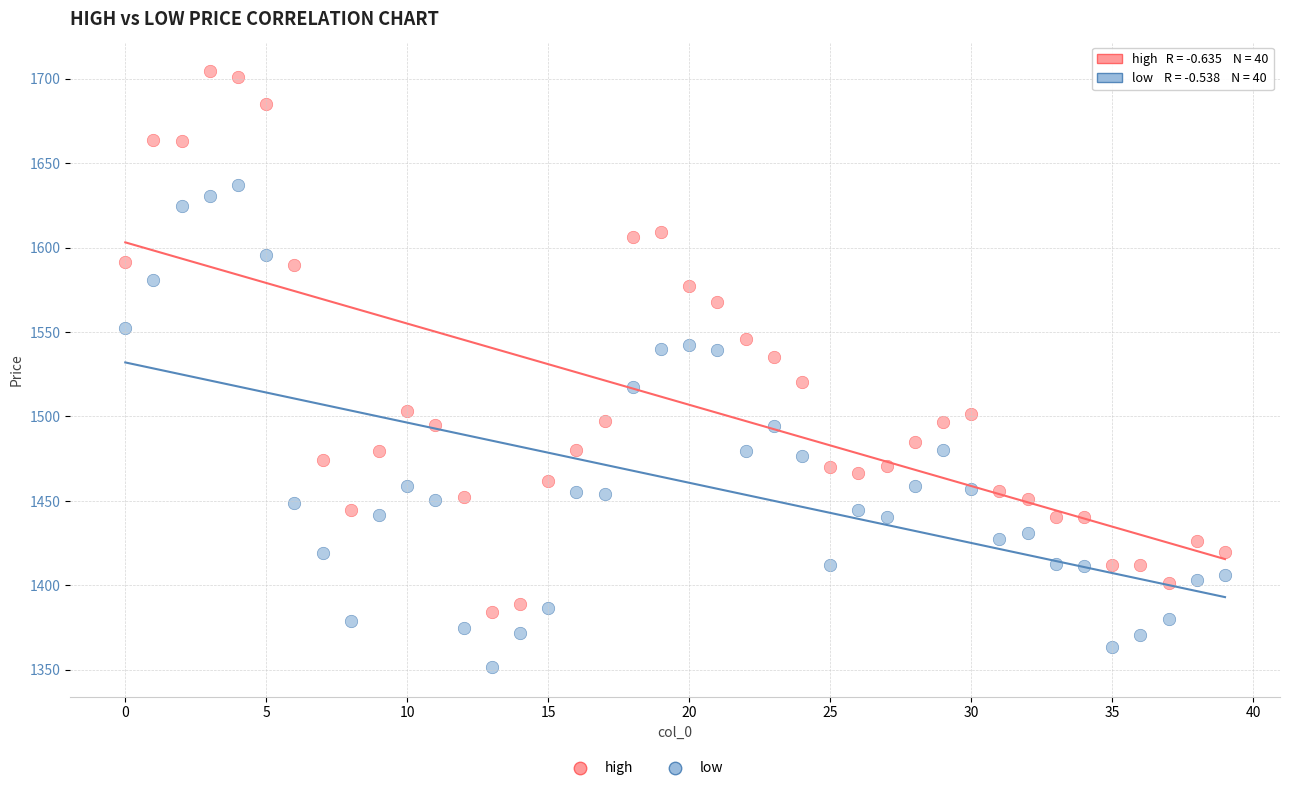

Which series contains the lowest Y value?

low